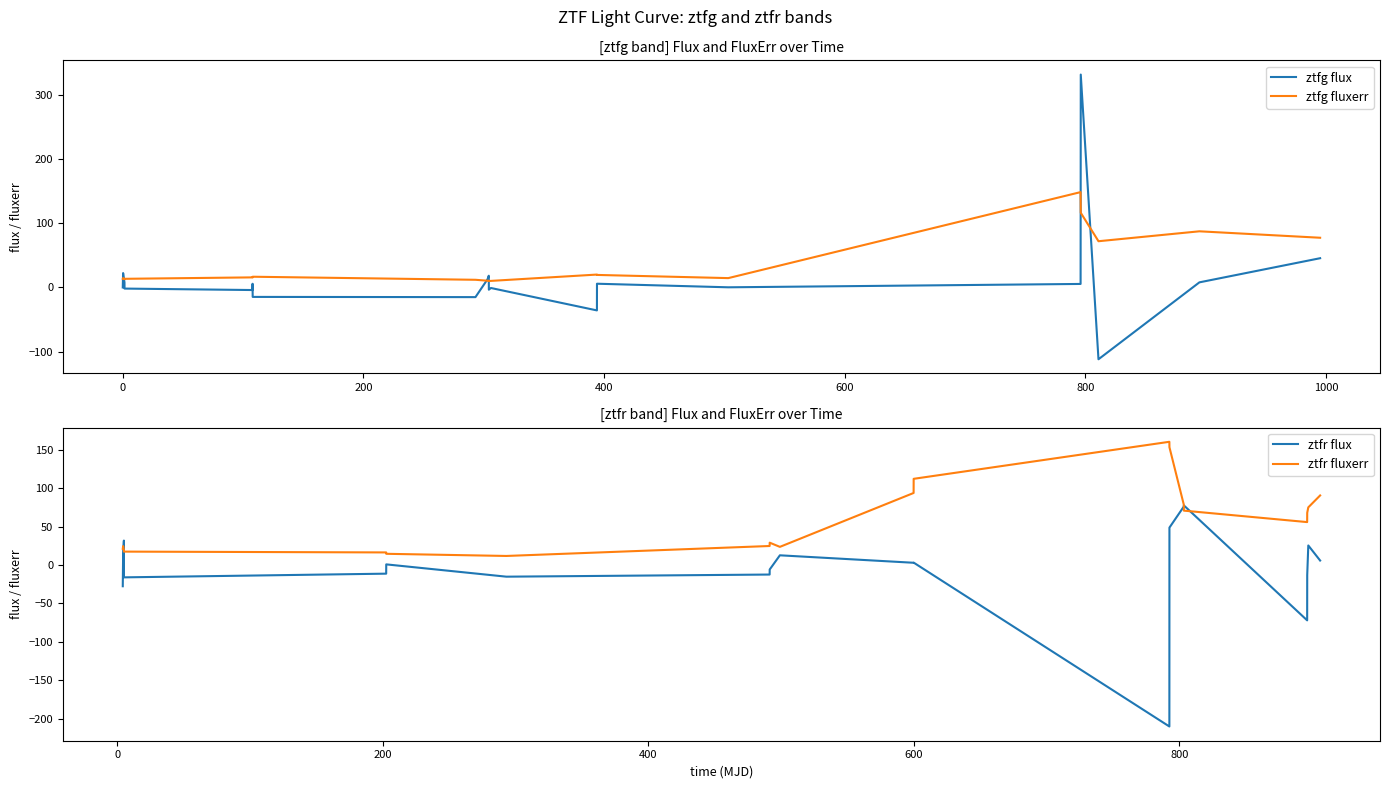

What is the maximum value for ztfg fluxerr?

148.5